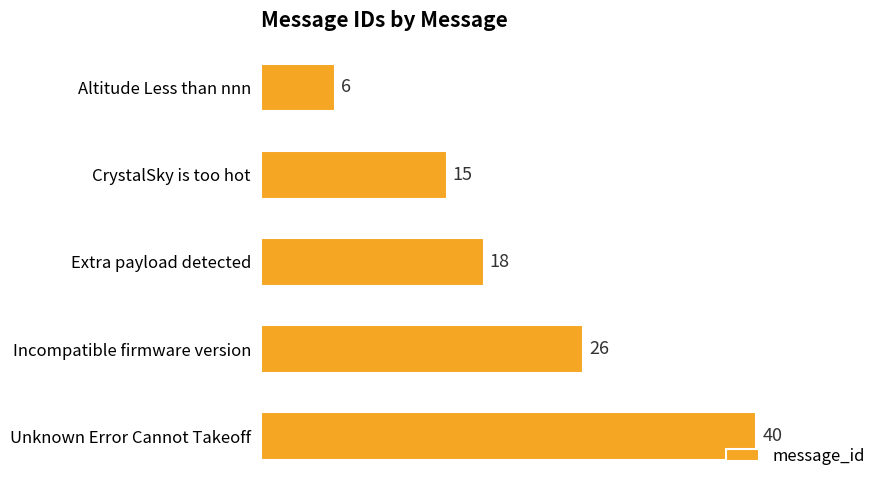

How many distinct data groups are displayed?

1